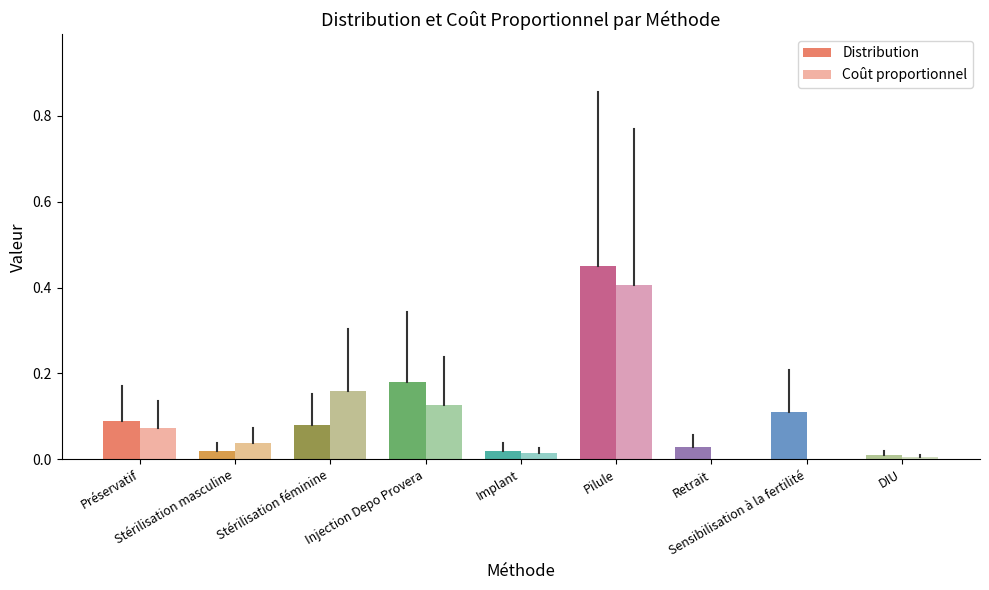

What is the difference between the maximum and minimum values in the Coût proportionnel series?

0.4